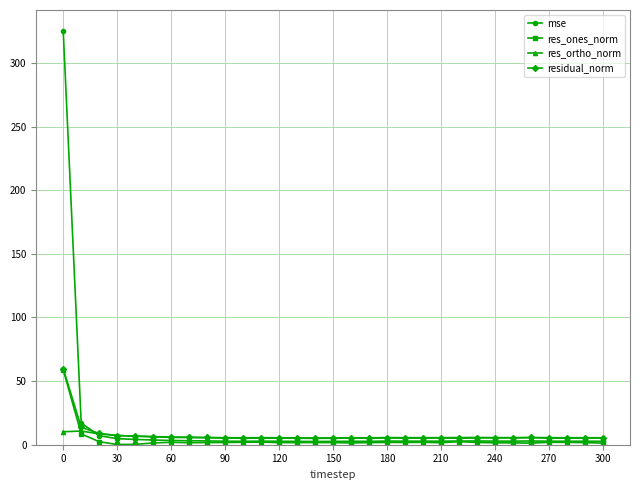

True or false: res_ortho_norm has more than 2 points higher than both neighbors.

True